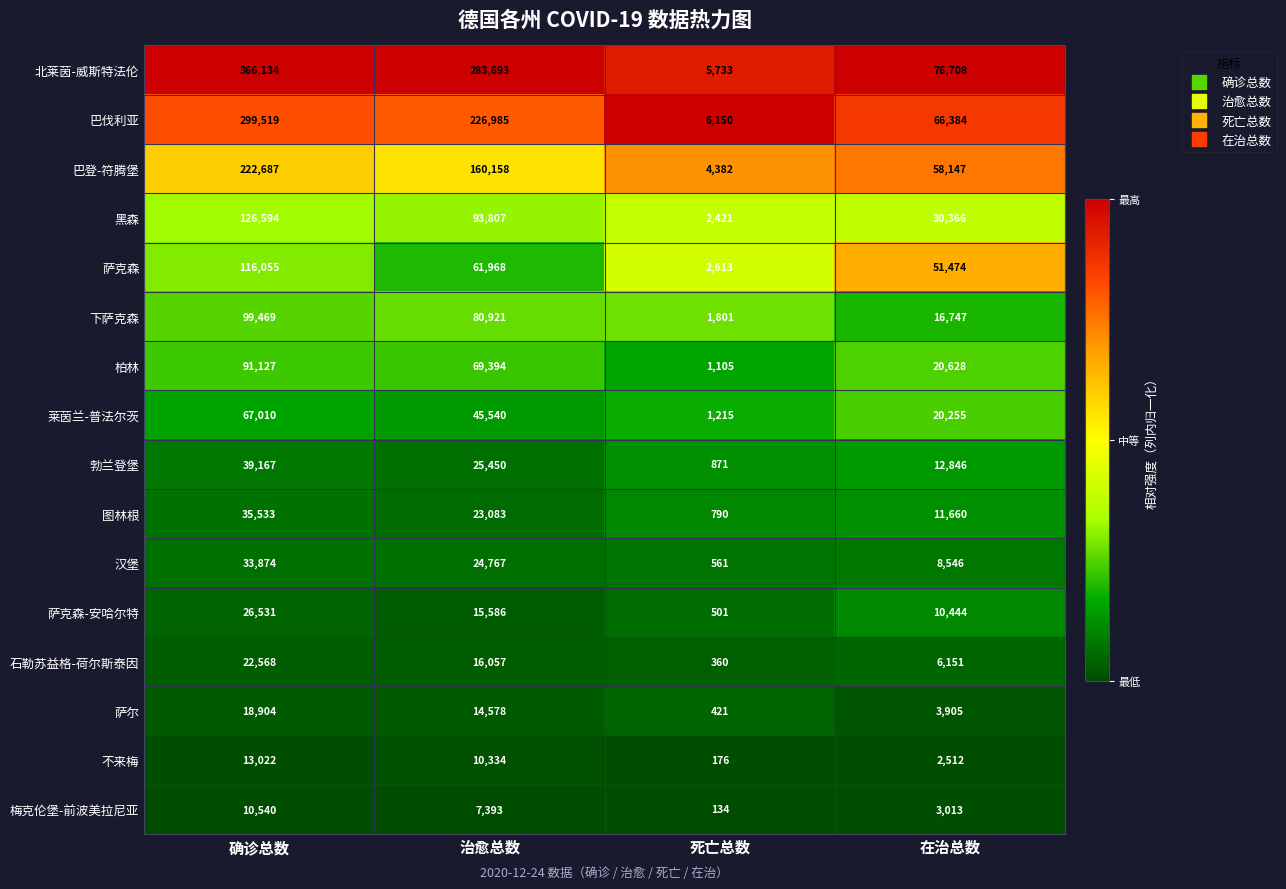

What is the spread (max minus min) of values at 在治总数?

74196